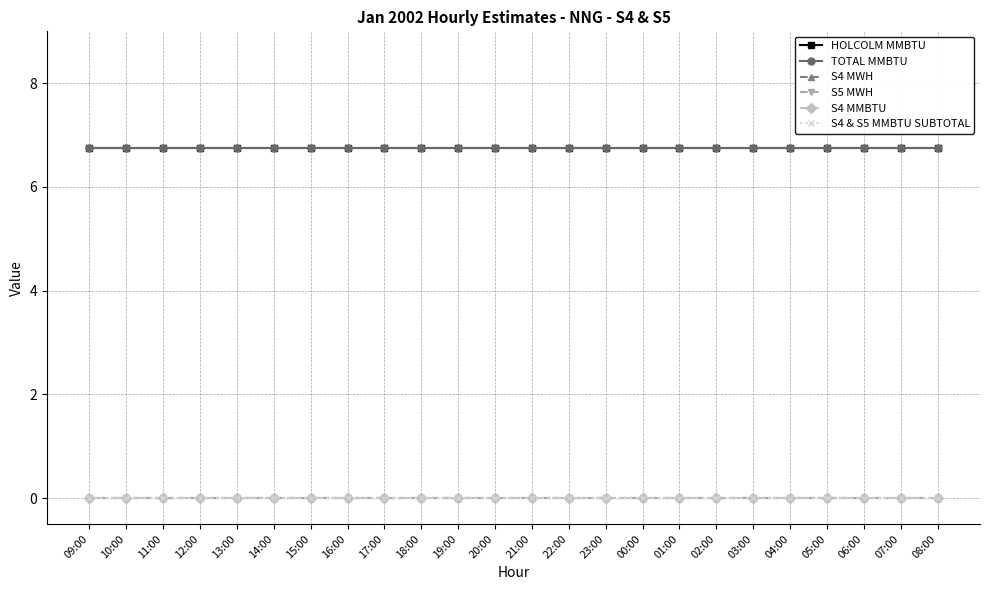

Between 18:00 and 12:00, which is larger?

18:00